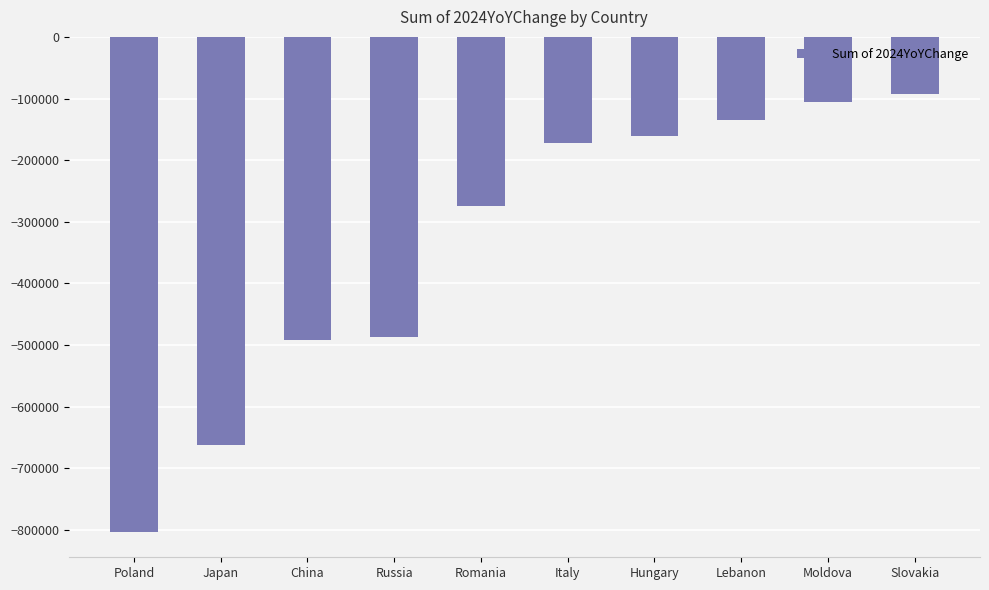

At which category does the chart reach its minimum across all series?

Poland